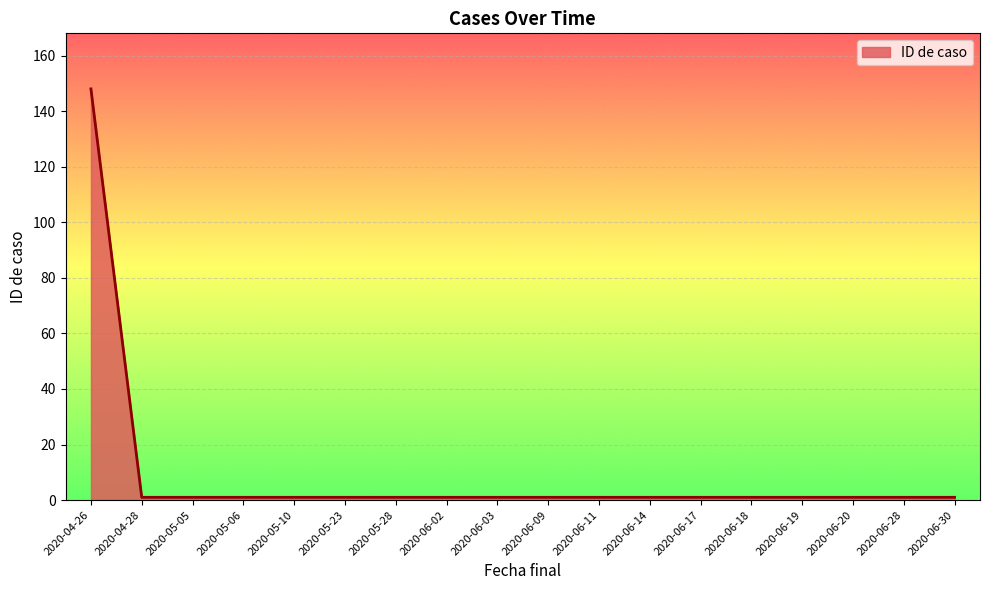

How many series are shown in this chart?

1